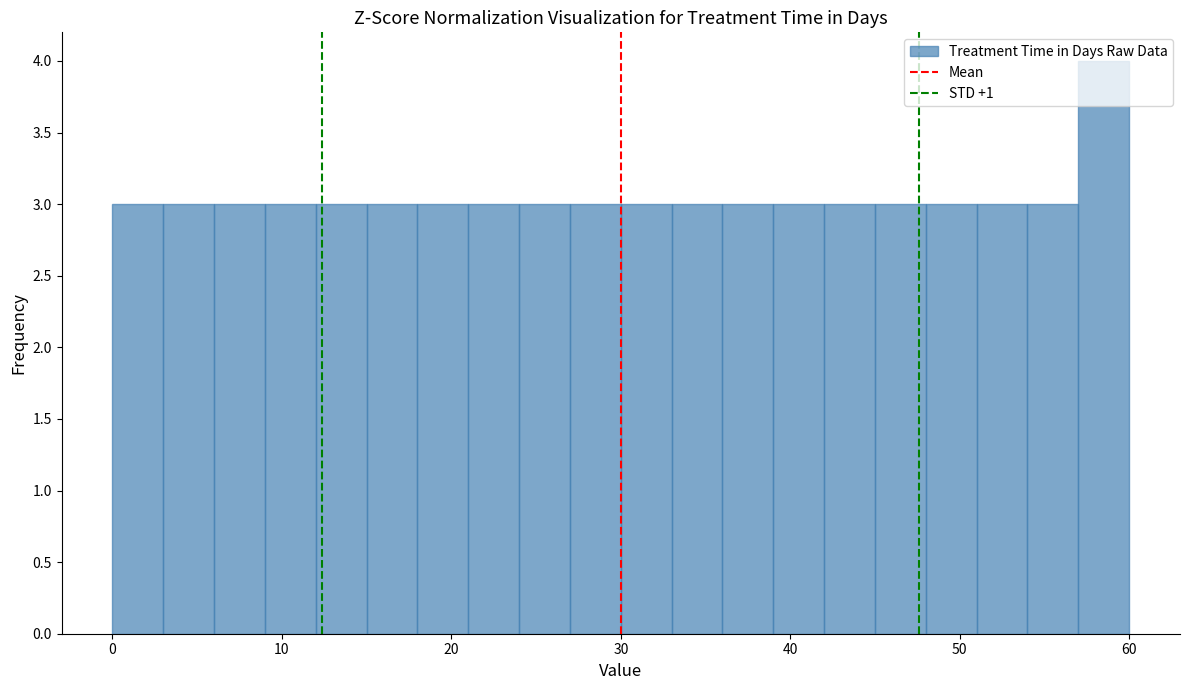

Read against the x-axis, roughly where is the centre of the tallest bar?

59